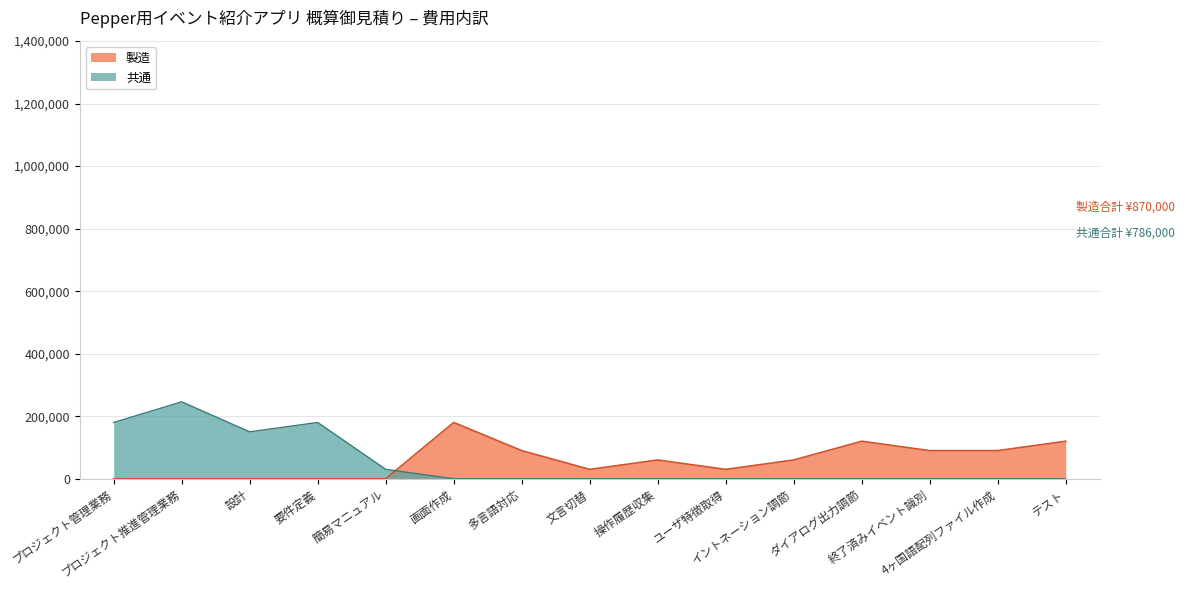

At how many categories does at least one series exceed 205319?

1